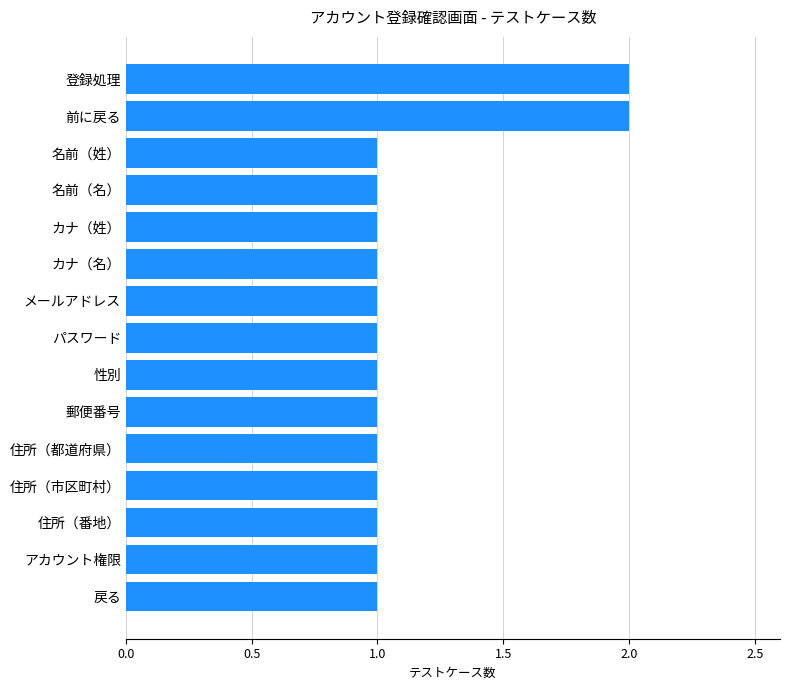

What is the sum of the values at 郵便番号 and 住所（番地）?

2